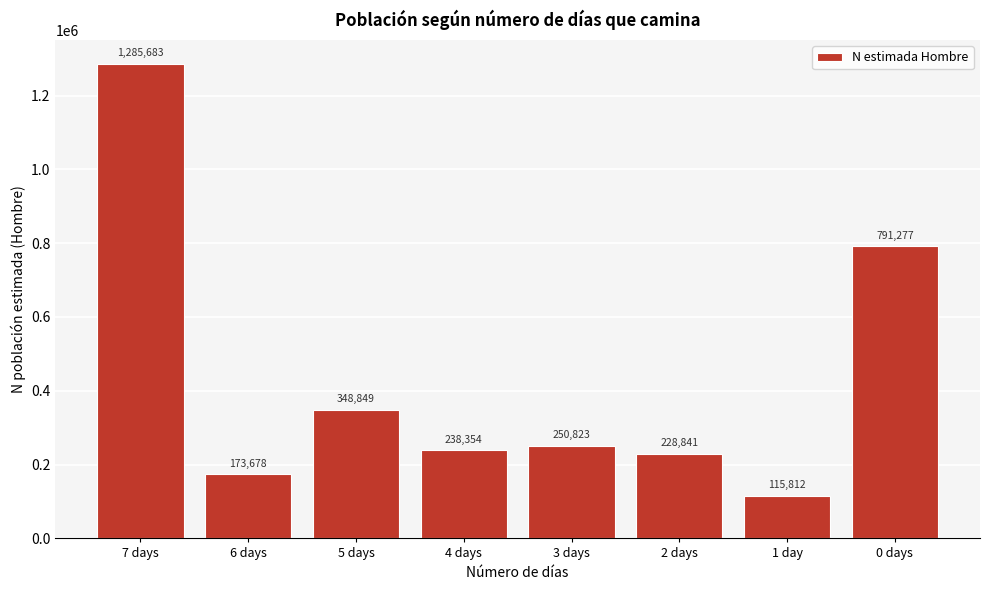

Reading right to left, extract all data points from this chart.

791277	115812	228841	250823	238354	348849	173678	1285683